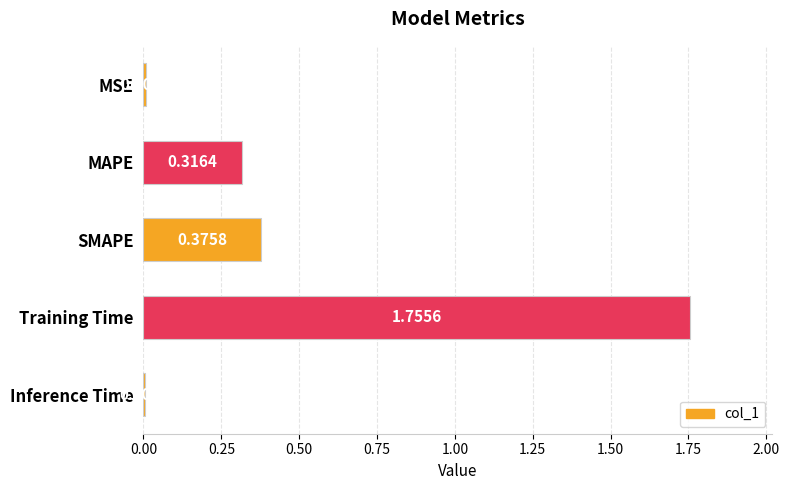

What is the label of the 5th bar from the bottom?

MSE